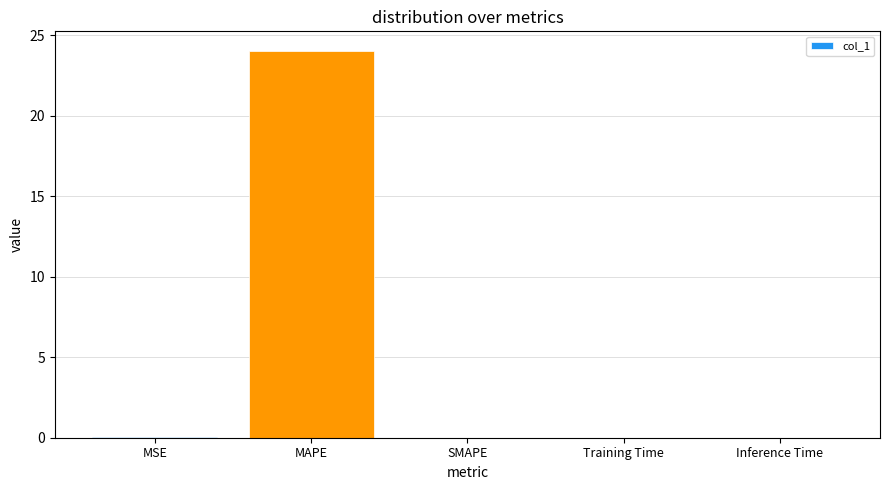

The chart shows a value of 0.0 at MSE. True or false?

True